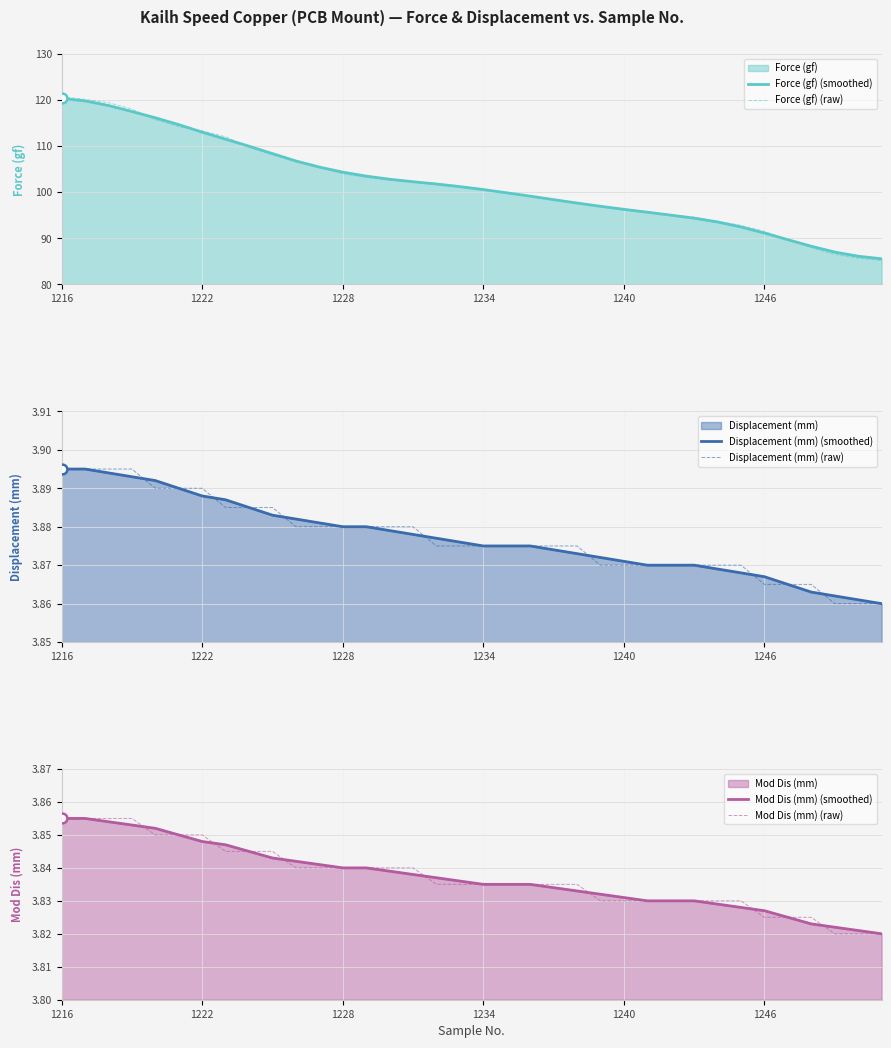

What is the sum of the Displacement (mm) (raw) values at 31 and 27?

7.7